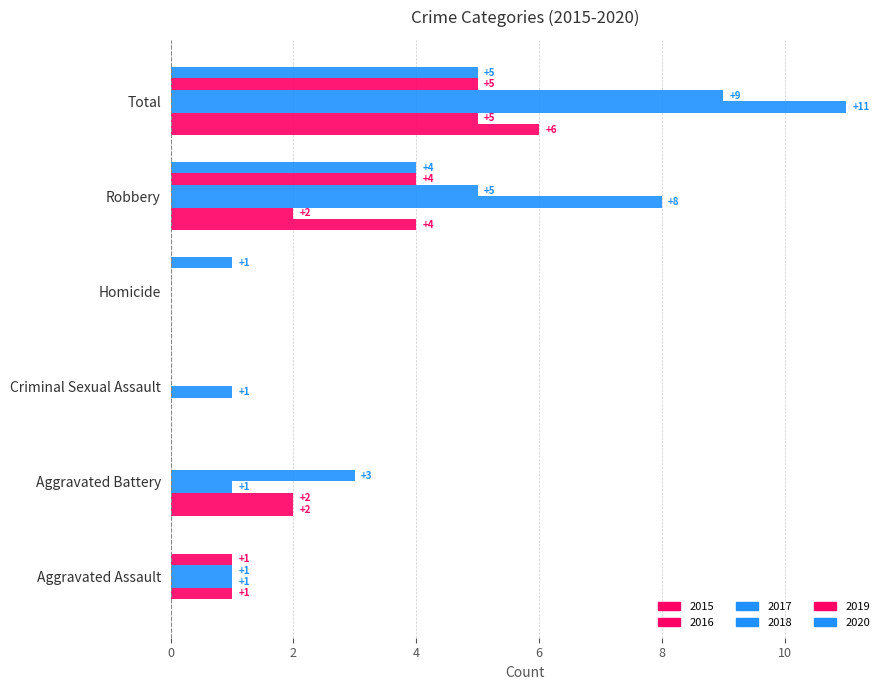

List the series in order of their peak value, highest first.

2017, 2018, 2015, 2016, 2019, 2020